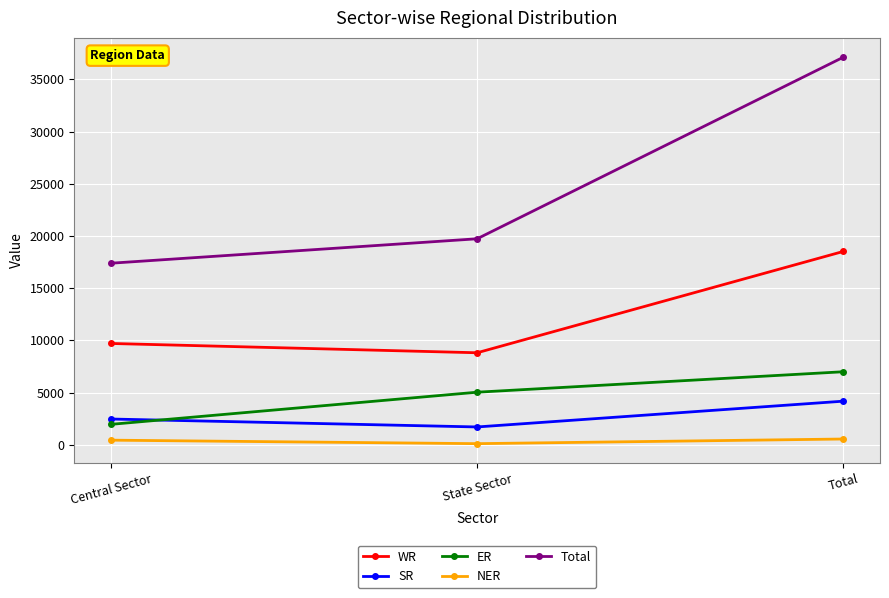

At how many categories does at least one series exceed 24850?

1